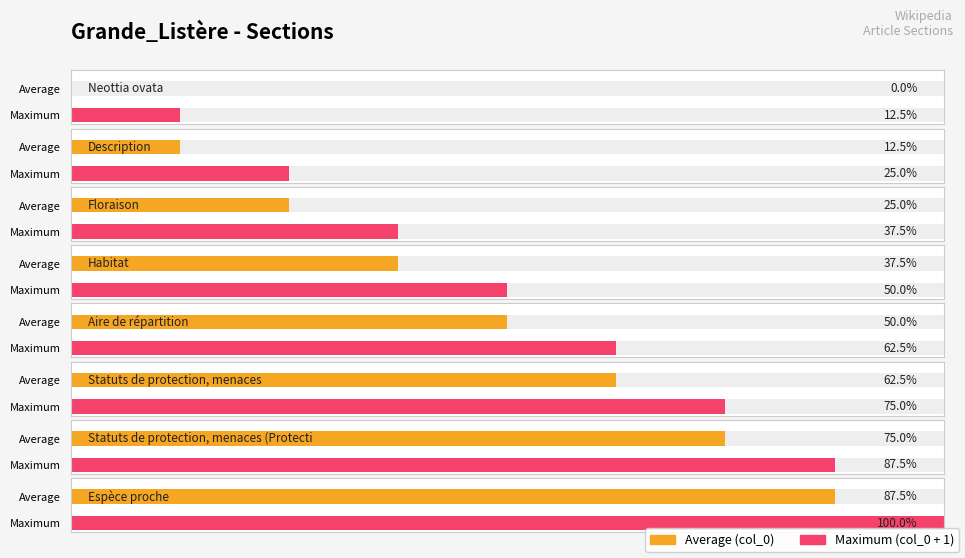

The value at Neottia ovata is -3. True or false?

False